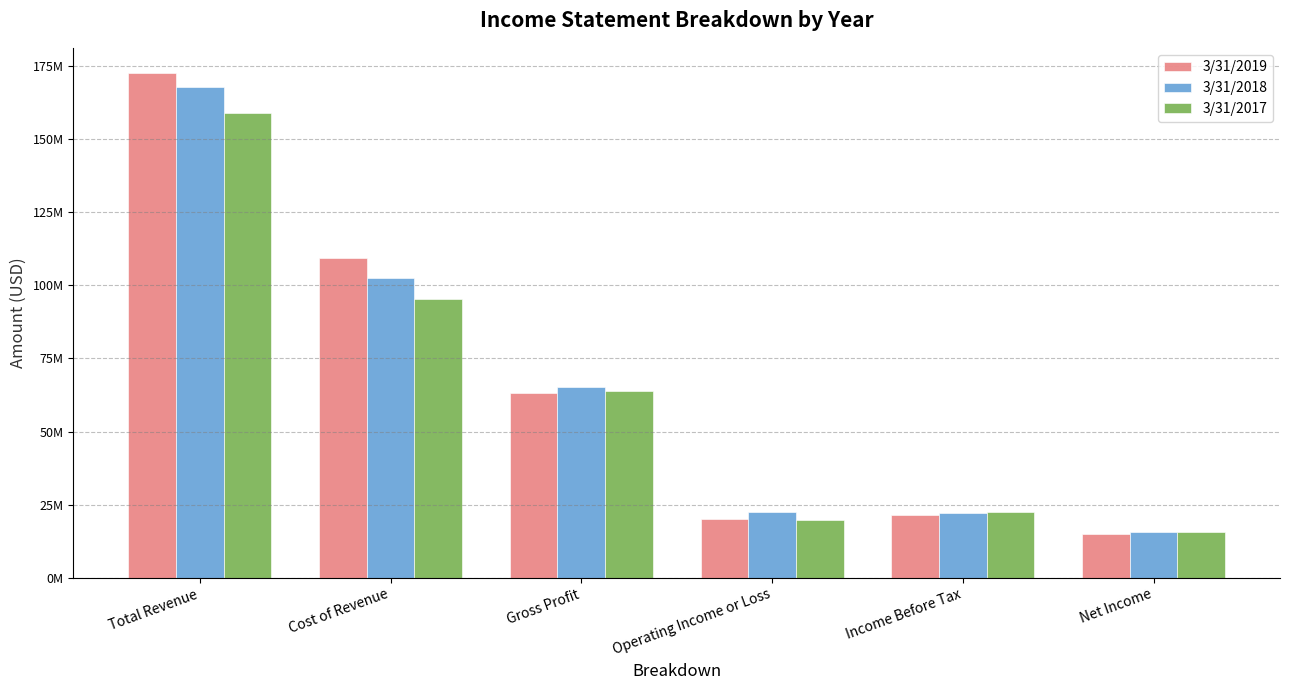

What is the difference between the highest and lowest values at Gross Profit?

2229000